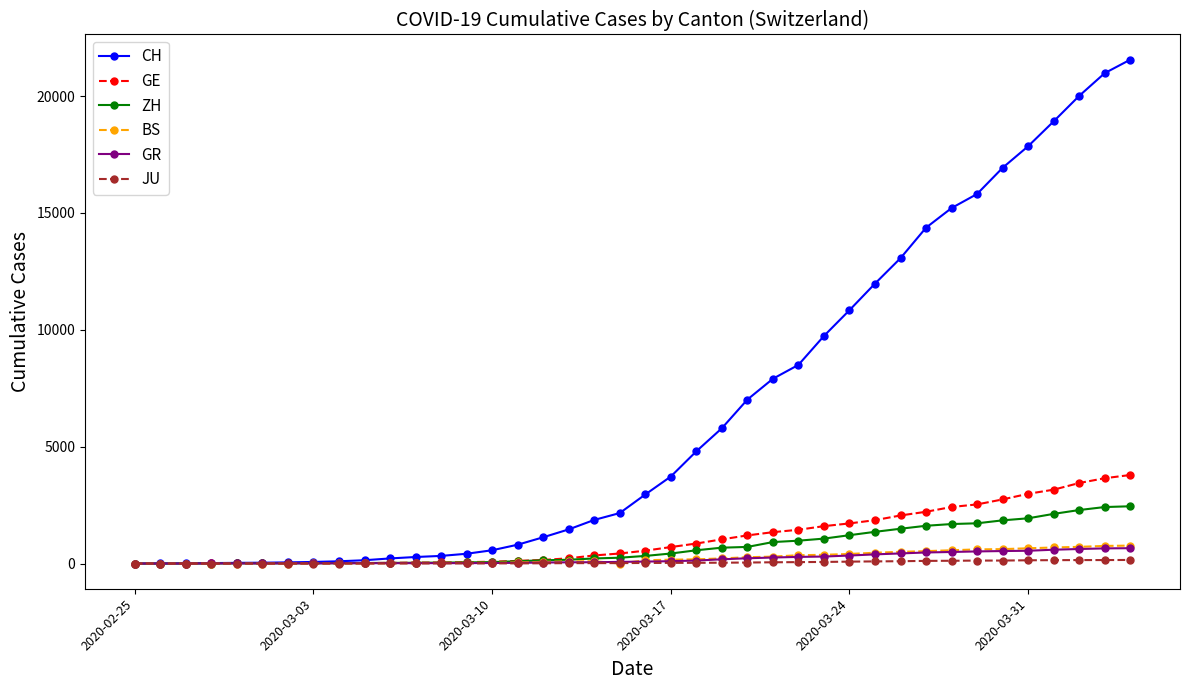

Which series has the largest total across all categories?

CH